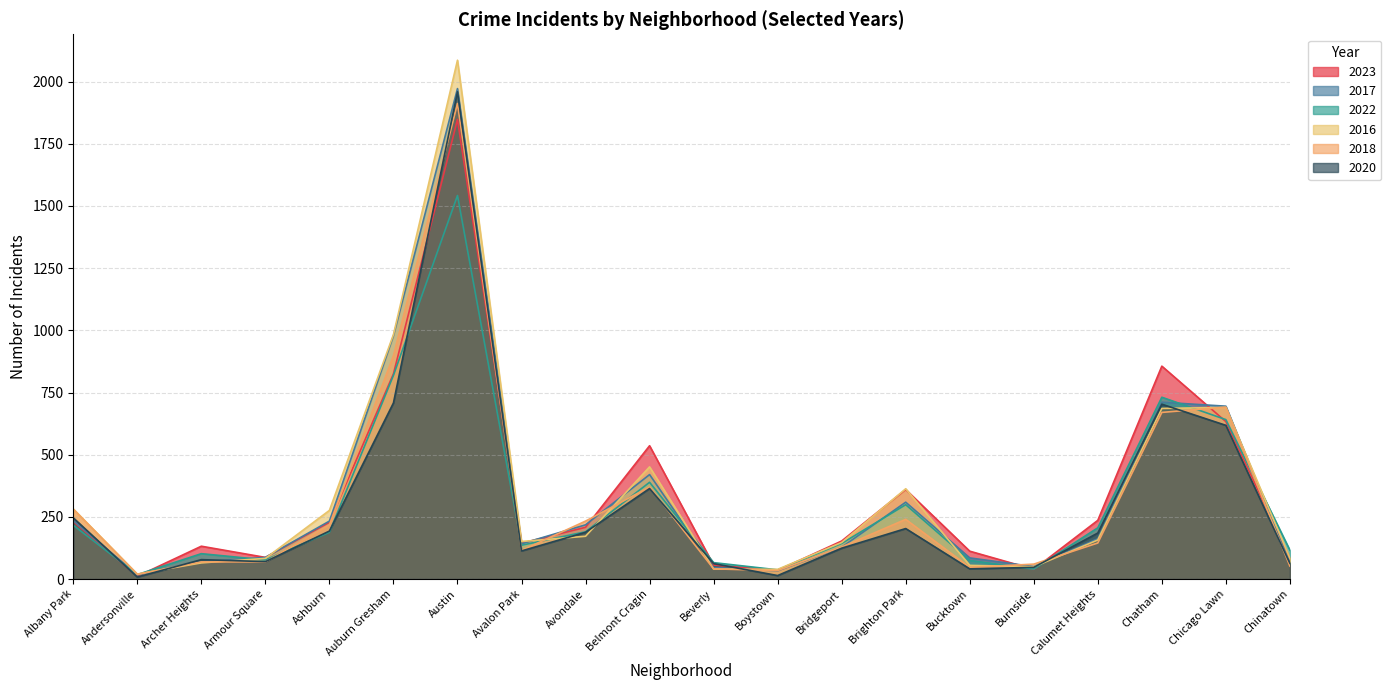

Which series has the widest spread of values?

2016